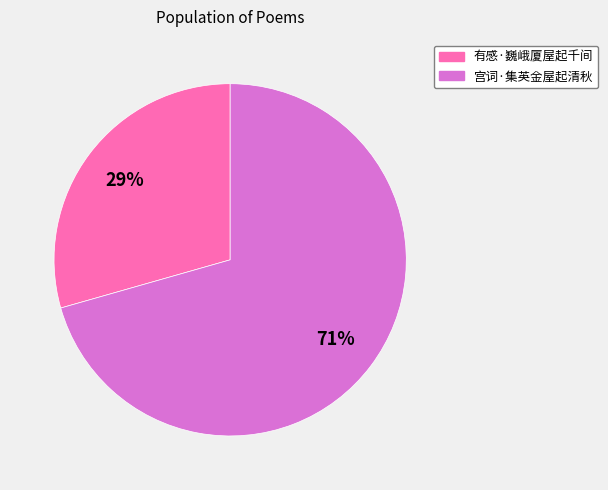

True or false: 宫词·集英金屋起清秋 accounts for 60% of the total.

False